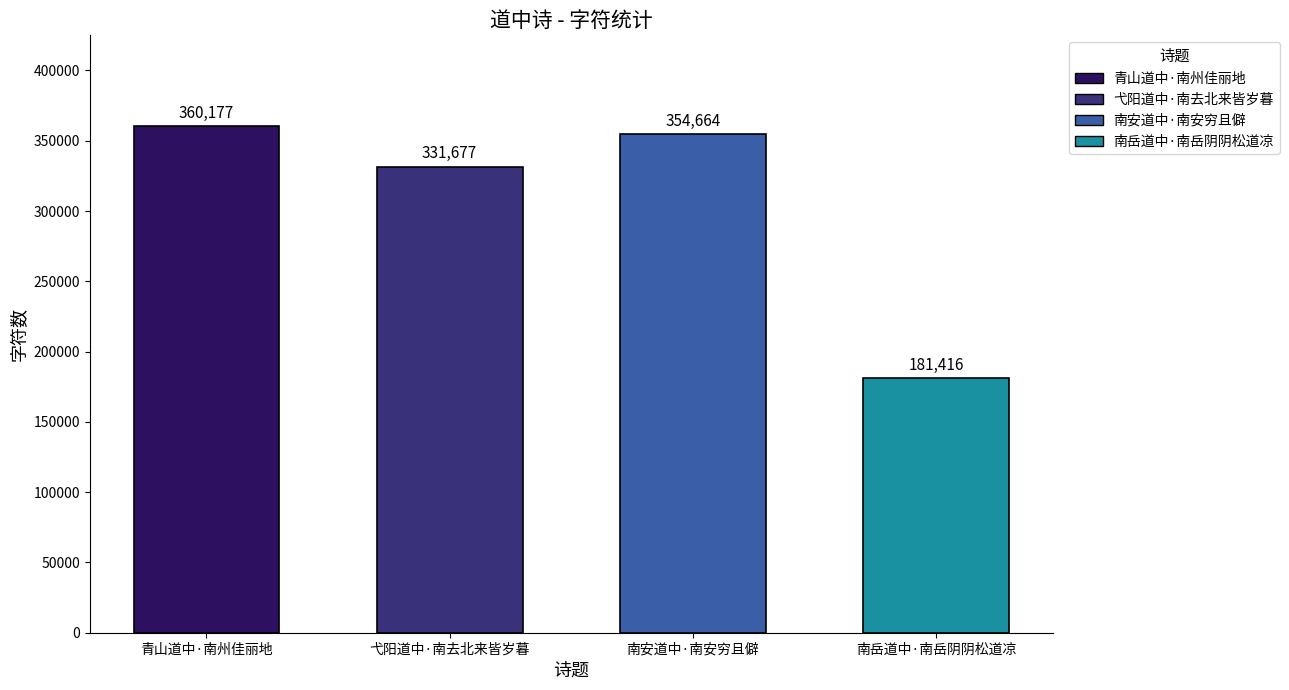

What is the sum of all values?

1227934